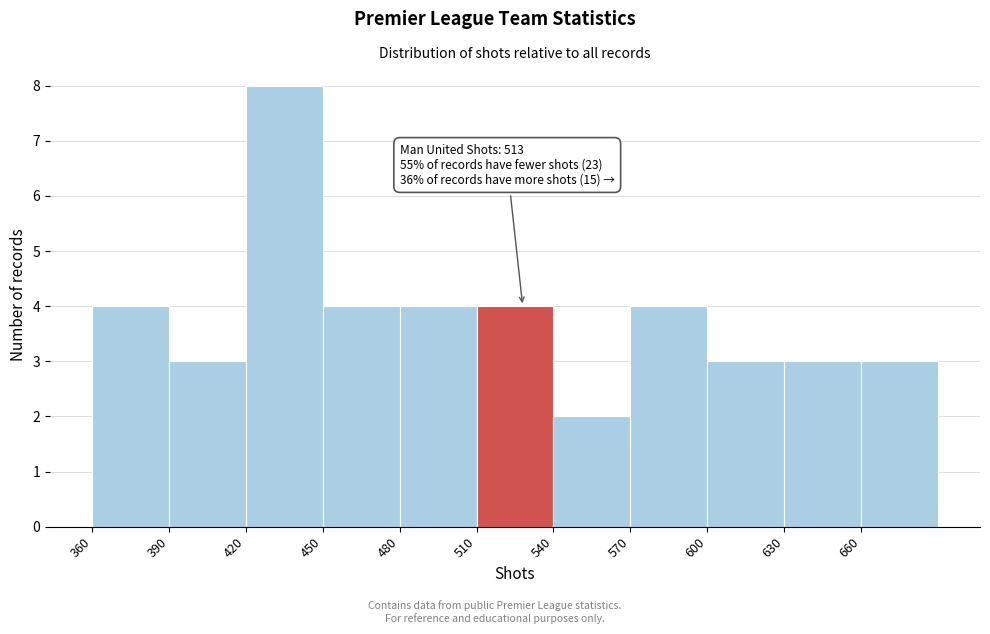

Which range on the x-axis has the tallest bar?

420 to 450